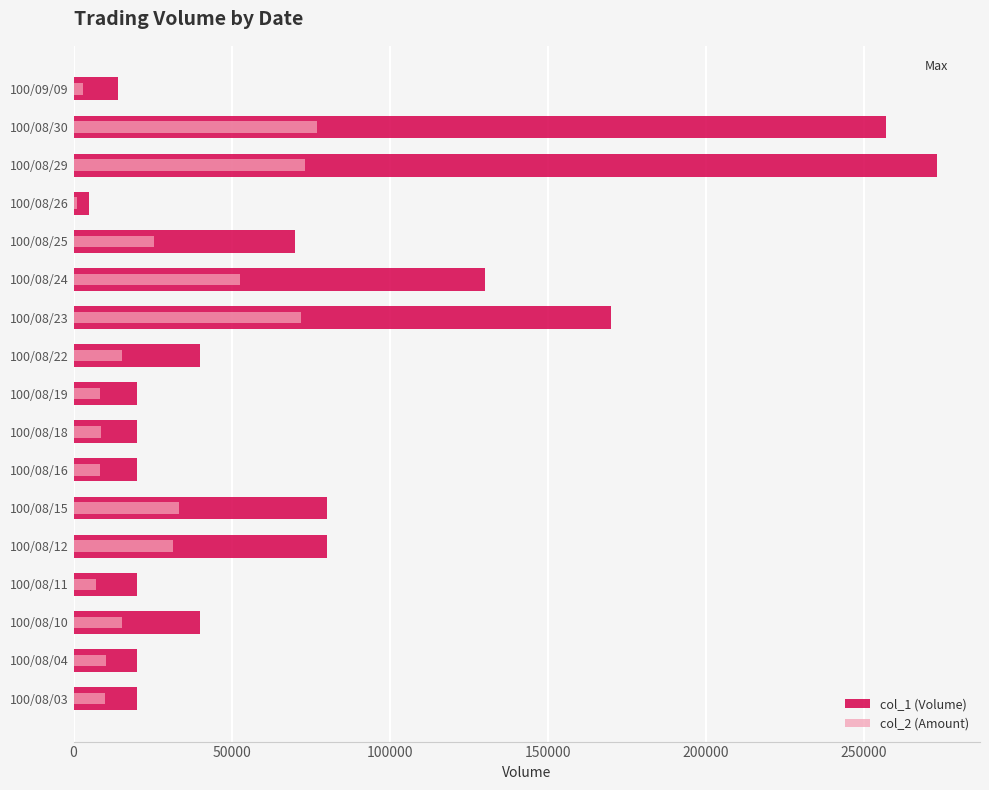

The col_1 (Volume) series shows 14000 at 100/09/09. True or false?

True